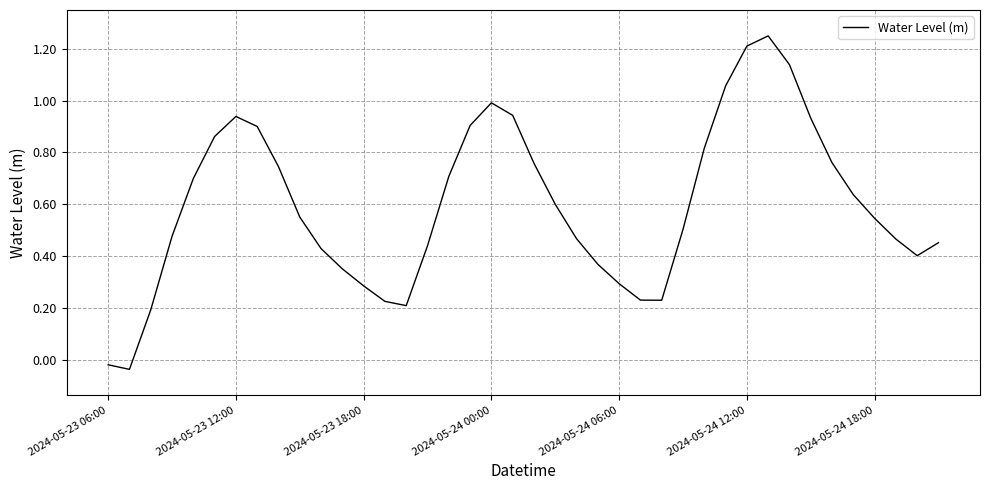

Is this an area chart (filled region under the line)?

No